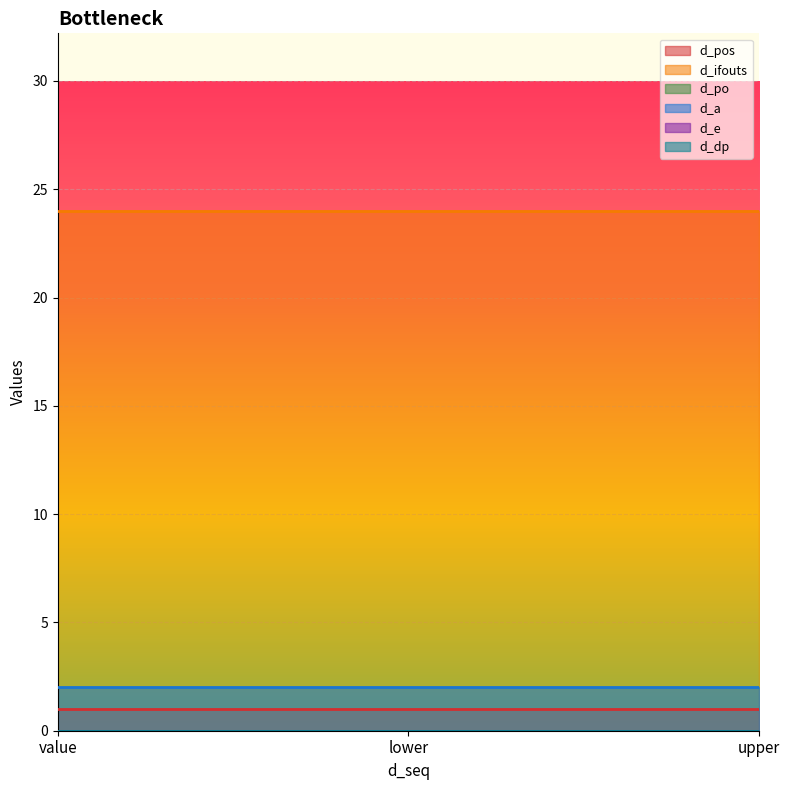

What is the value of the d_a point at the 2nd from the left?

2